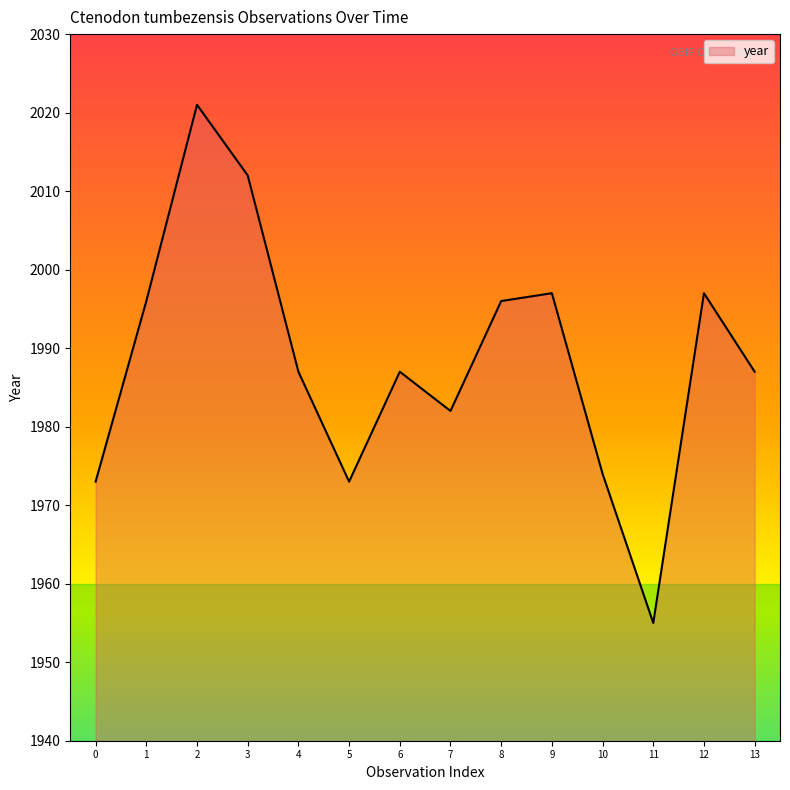

What is the ratio of the value at 2 to the value at 7?

1.0